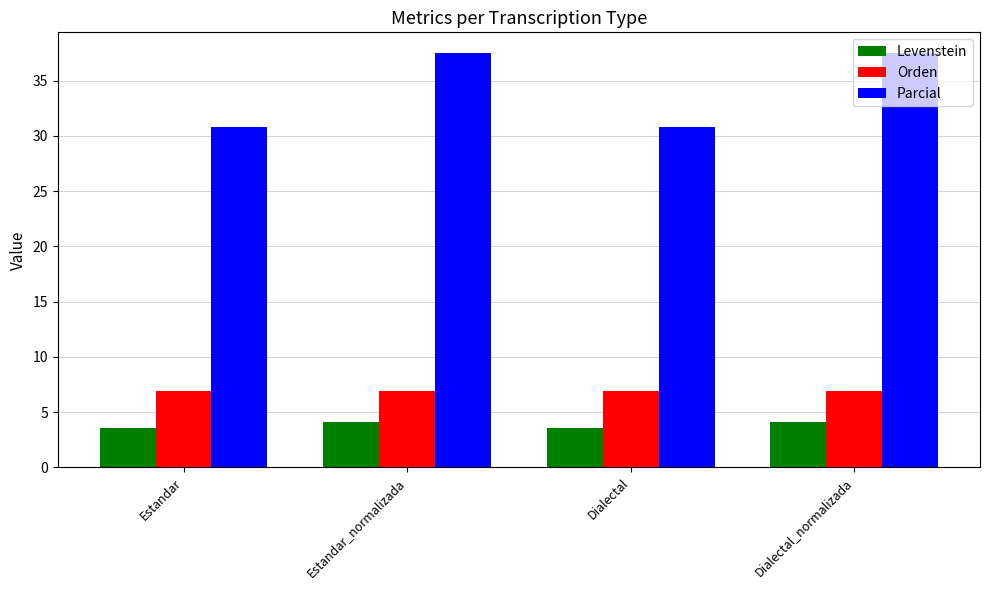

What is the label of the 4th bar from the left?

Dialectal_normalizada